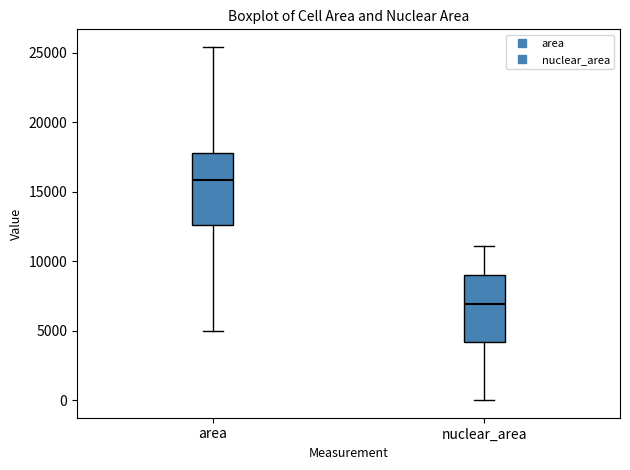

Which box's median line is the lowest?

nuclear_area